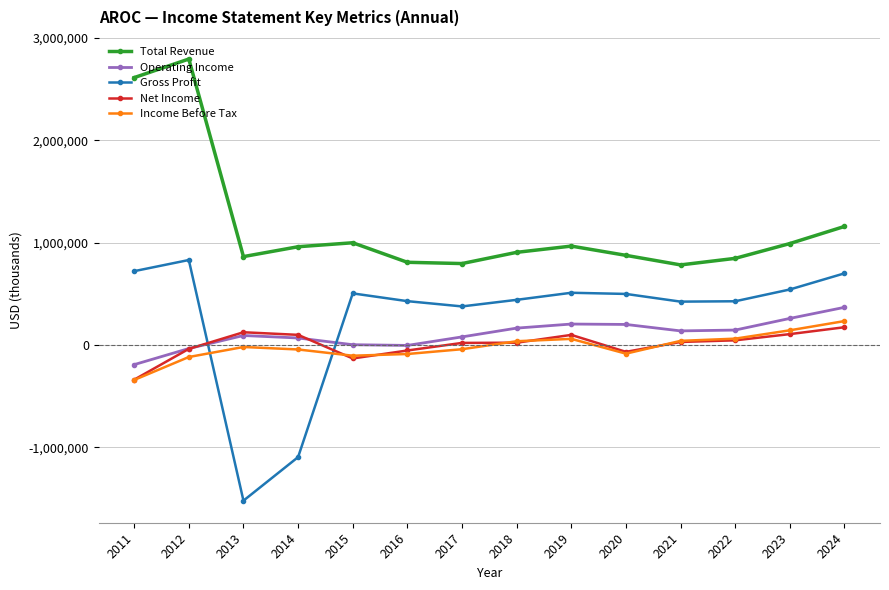

What is the difference between the highest and lowest values at 2024?

985400